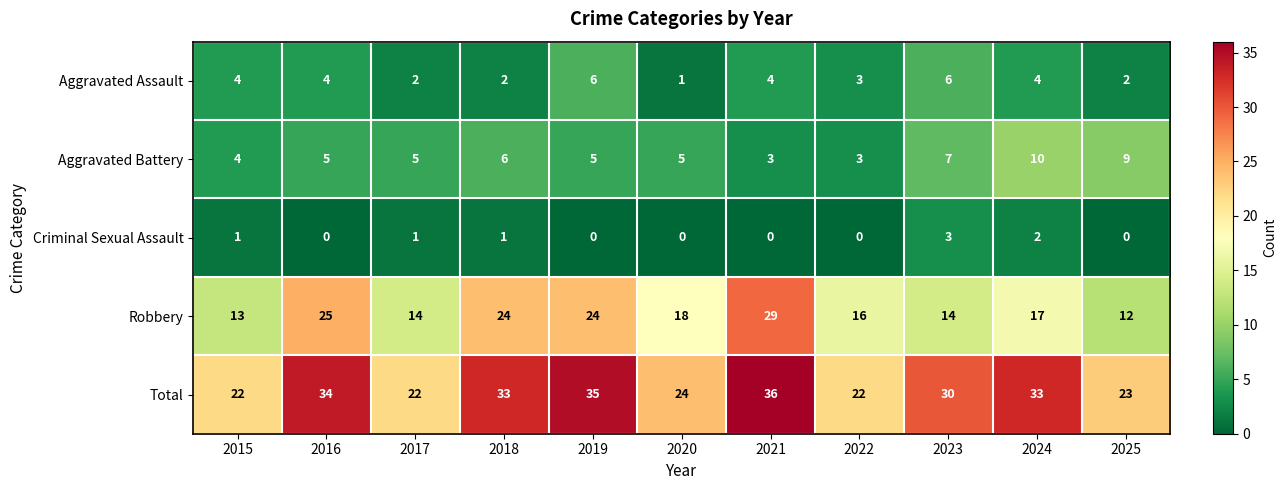

Read the Total value at 2018, to the nearest 10.

30